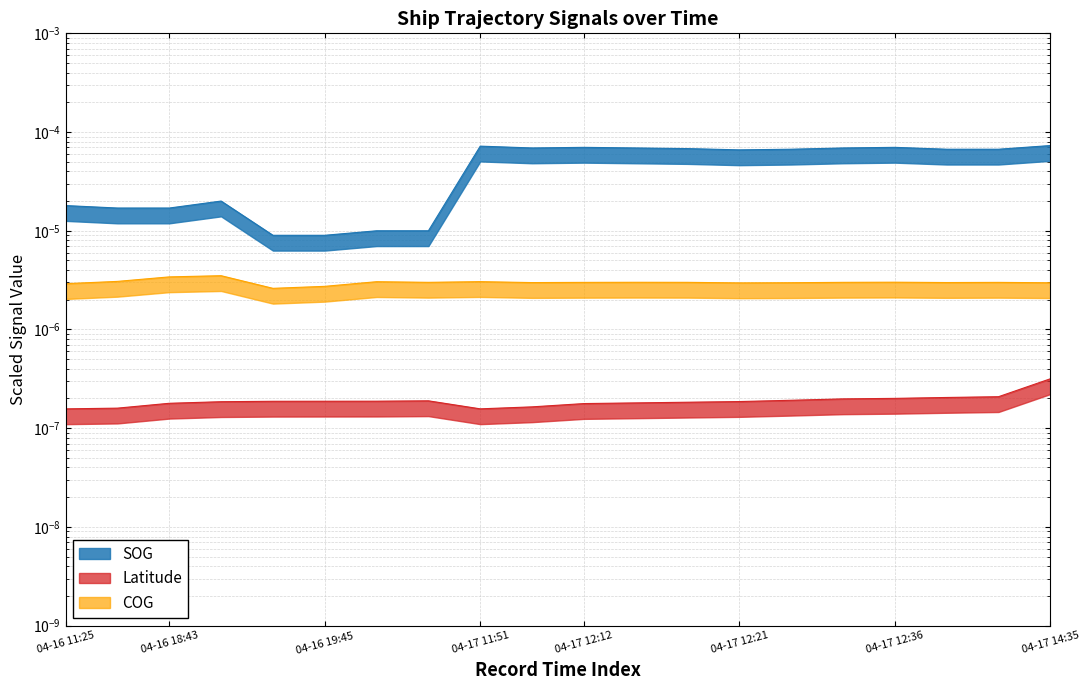

What is the label of the 6th point from the right?

2024-04-17 12:27:15